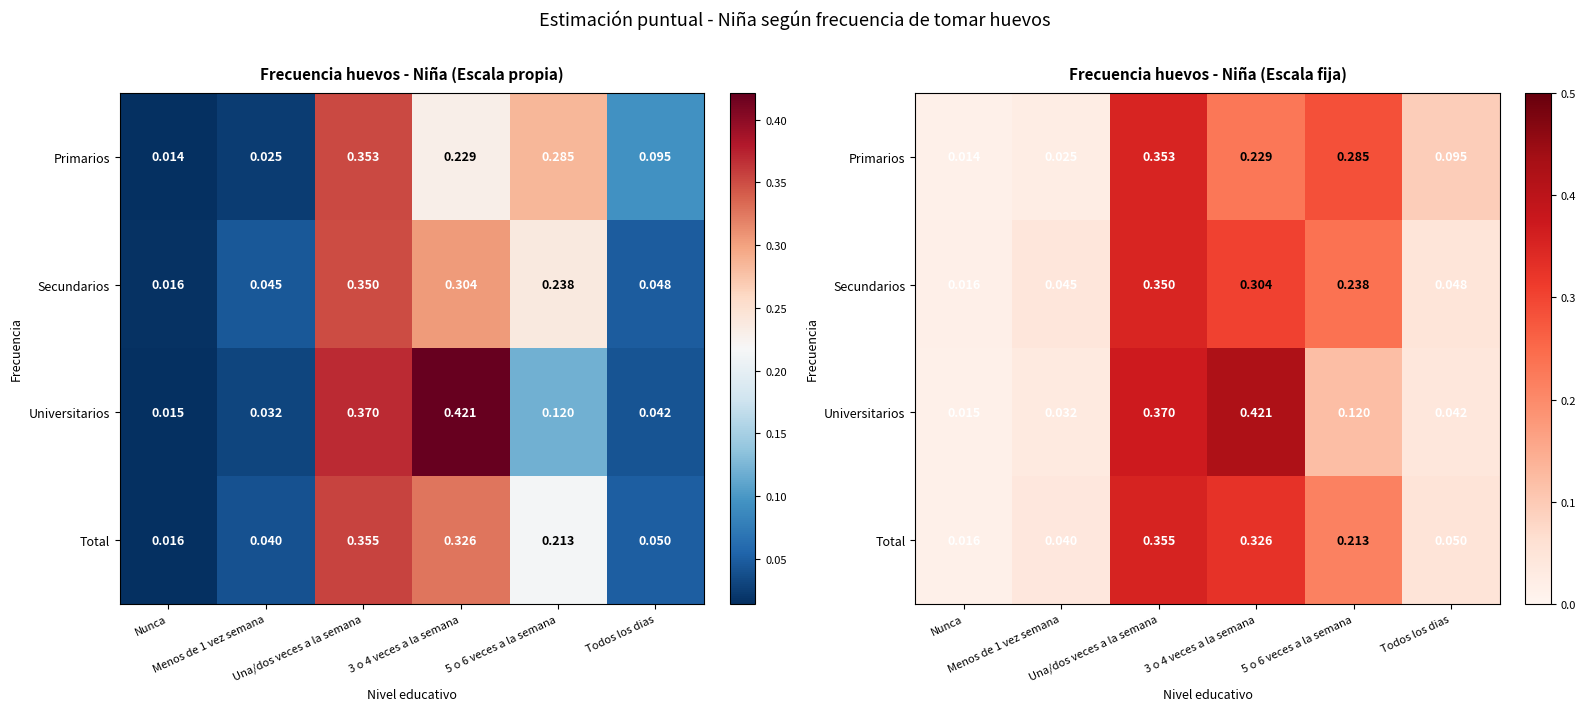

The value of Secundarios at Nunca is 0.0. True or false?

True